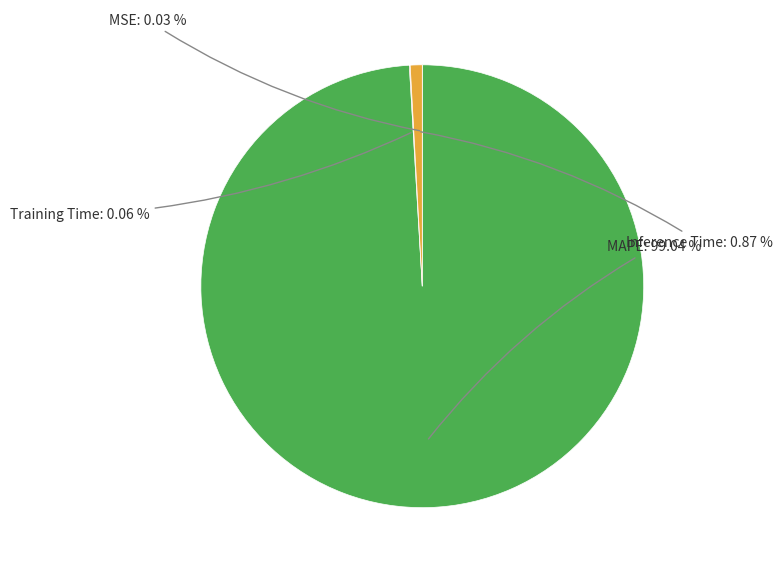

Is there any slice that represents more than half of the pie?

Yes